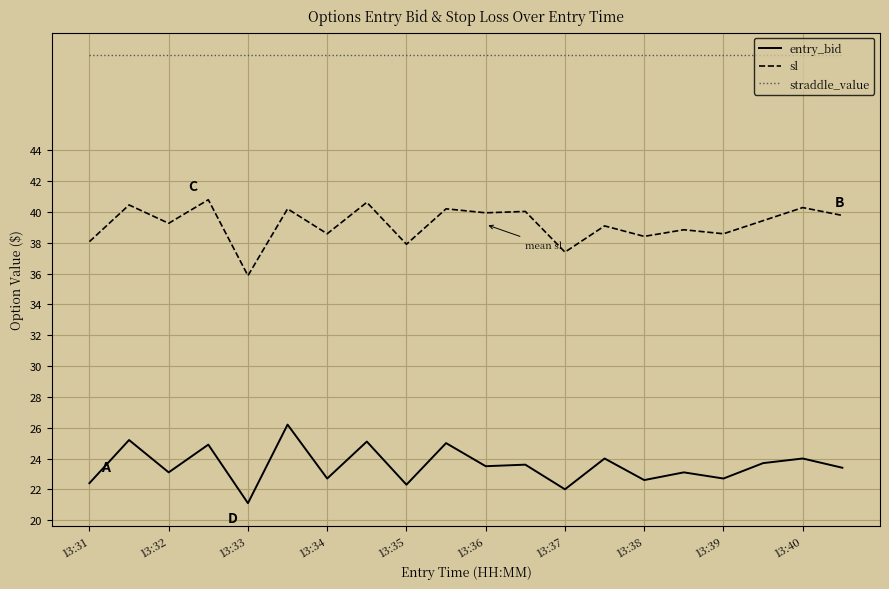

True or false: entry_bid and straddle_value intersect in this chart.

False